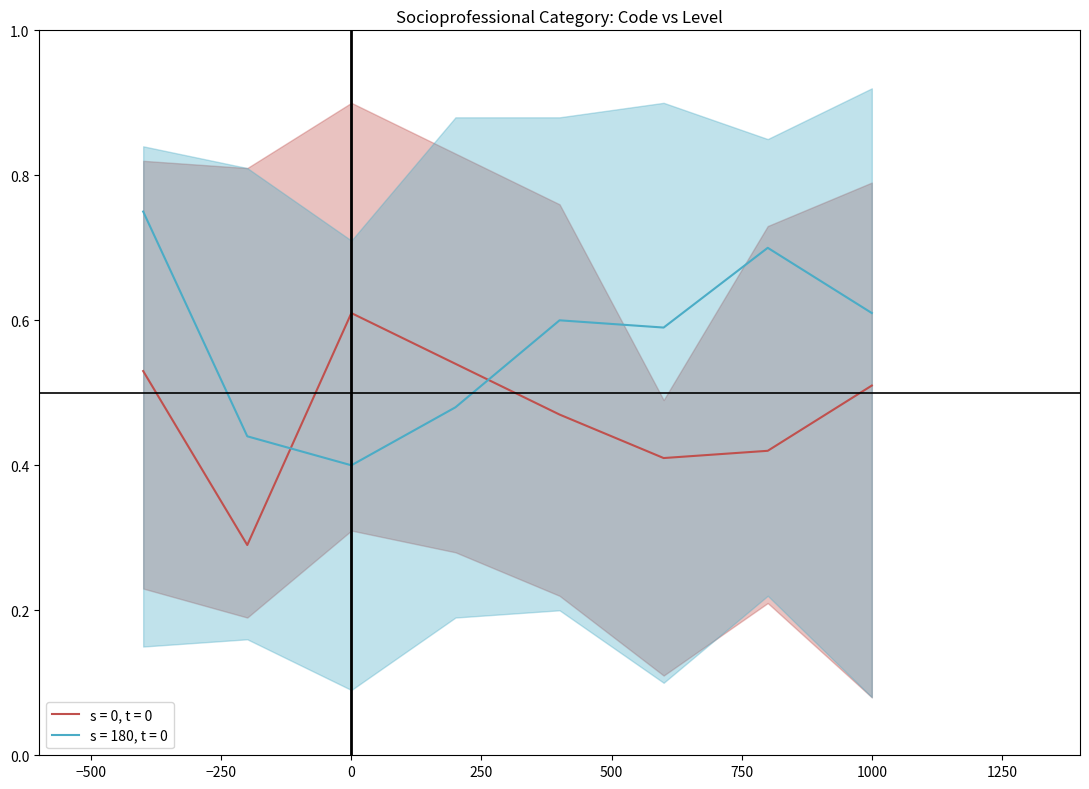

Which series has the largest range (max minus min)?

s = 180, t = 0